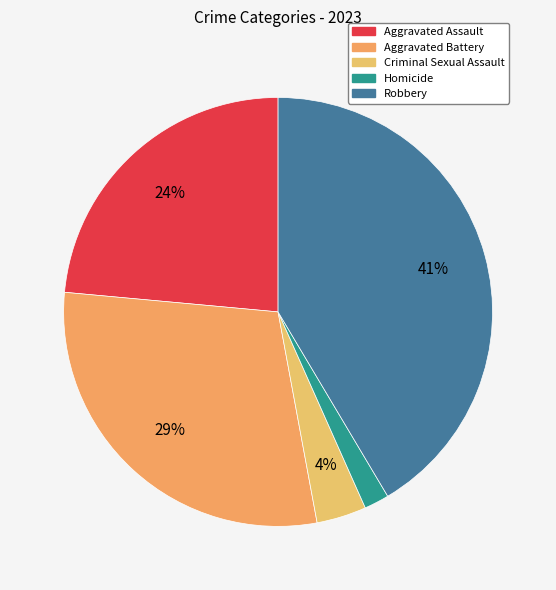

Rank the categories by value from highest to lowest.

Robbery, Aggravated Battery, Aggravated Assault, Criminal Sexual Assault, Homicide